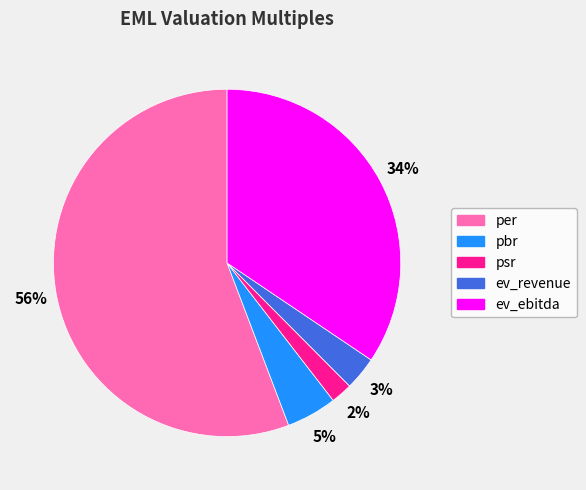

Which slice is the largest?

per